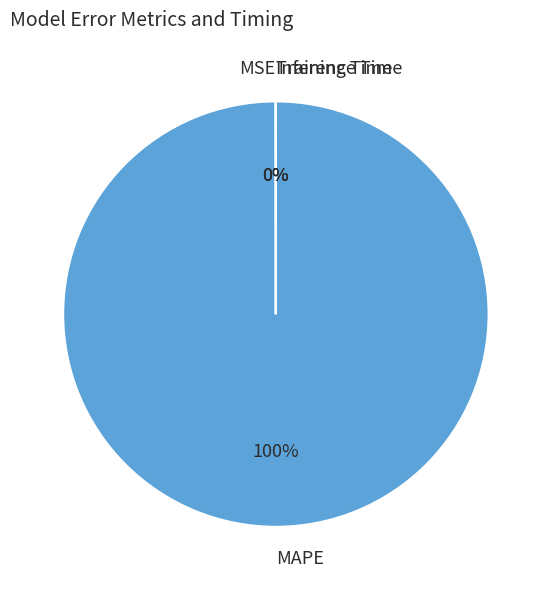

Is it true that MAPE is 100% of the pie?

True